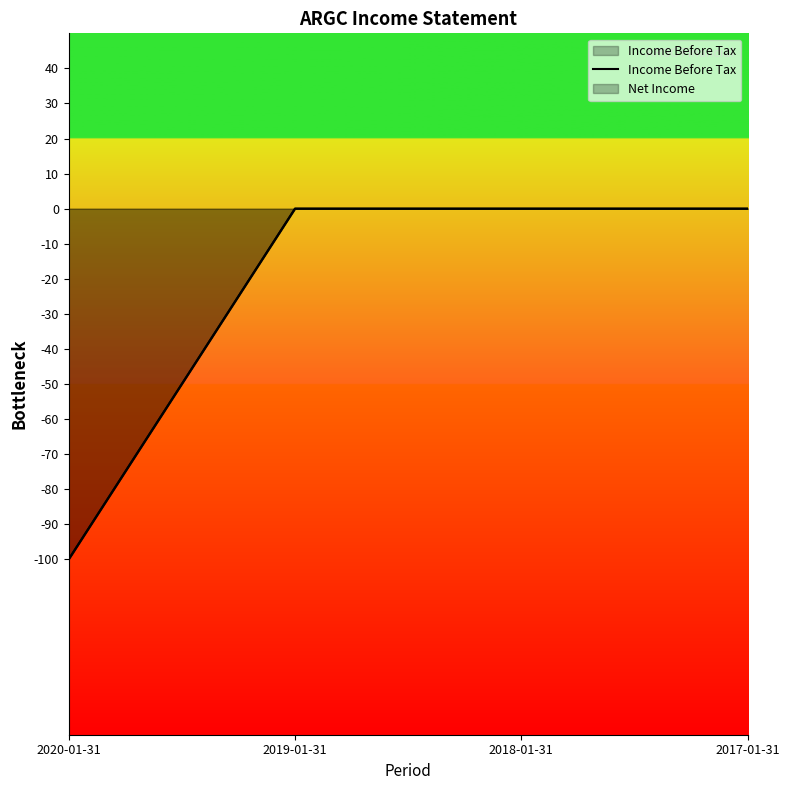

At which label is the value closest to -50?

2020-01-31